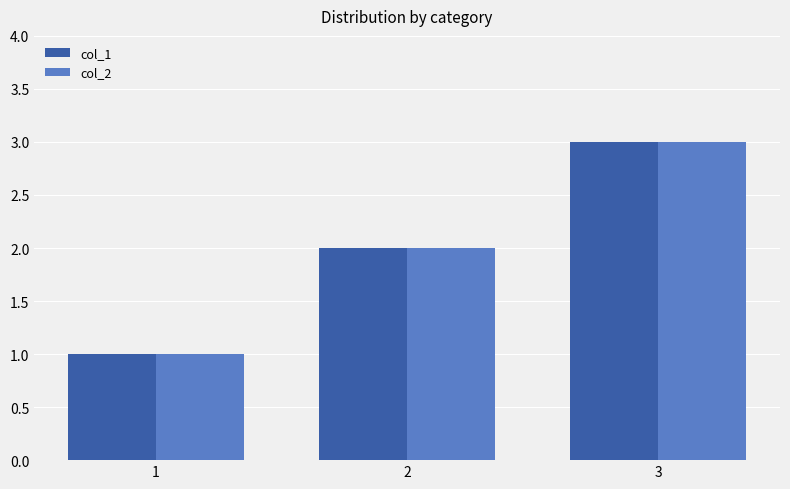

How many data points does each series have?

3